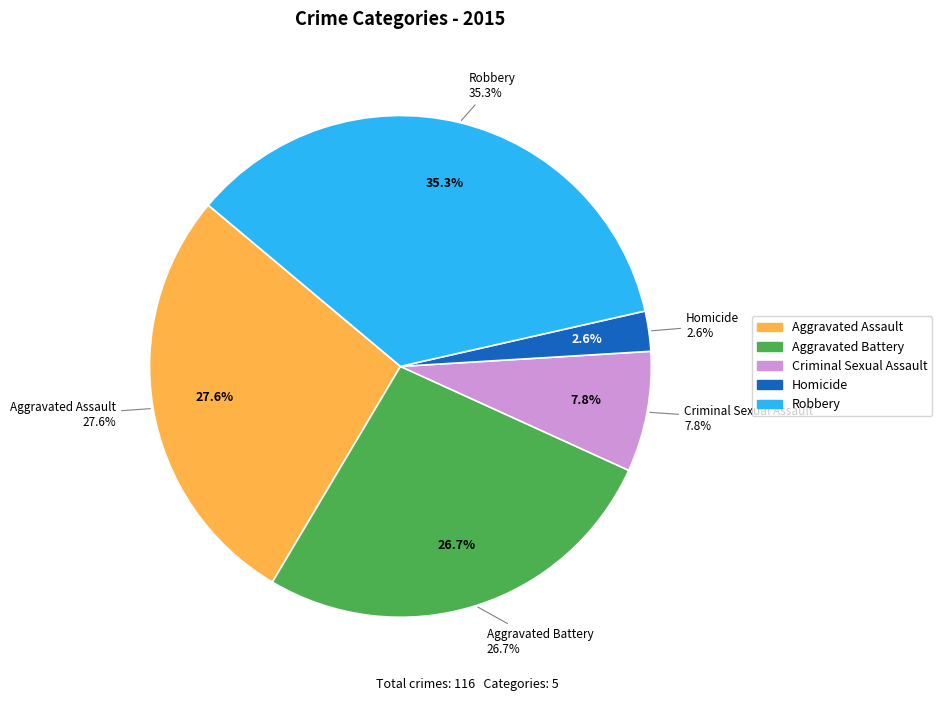

Combined, do Aggravated Battery and Aggravated Assault account for over 50%?

Yes